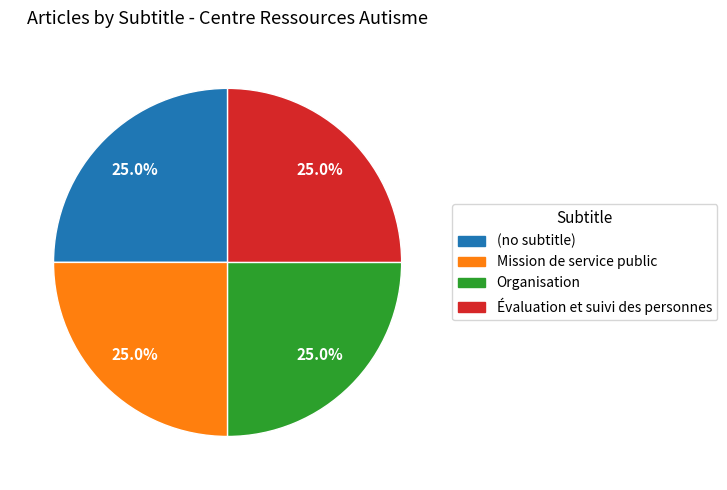

Does Évaluation et suivi des personnes represent more than half of the total?

No